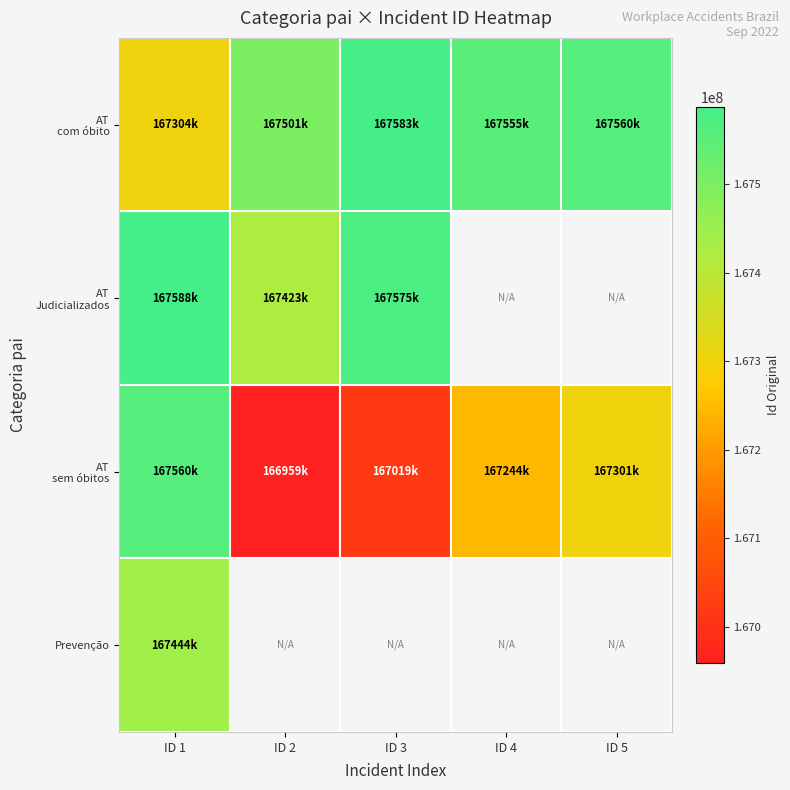

Which series changed the most between ID 3 and ID 4?

AT sem óbitos